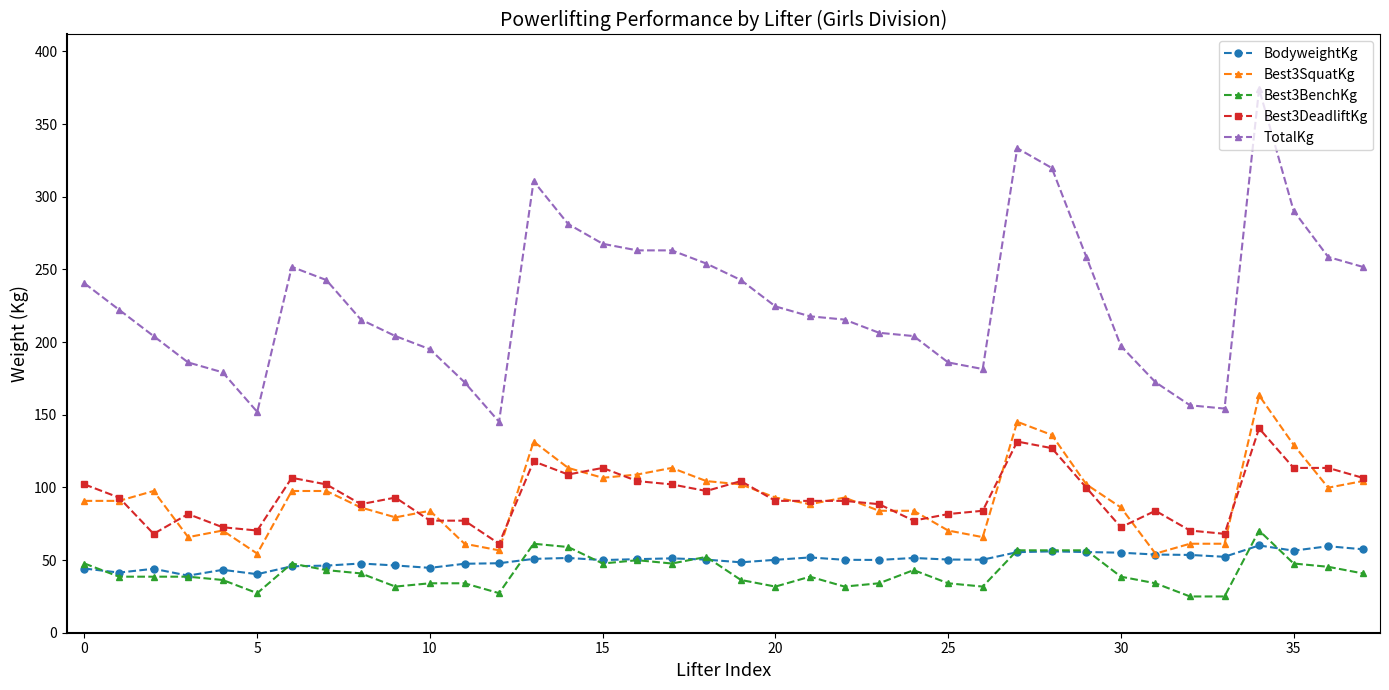

True or false: Best3BenchKg has more than 2 points higher than both neighbors.

True